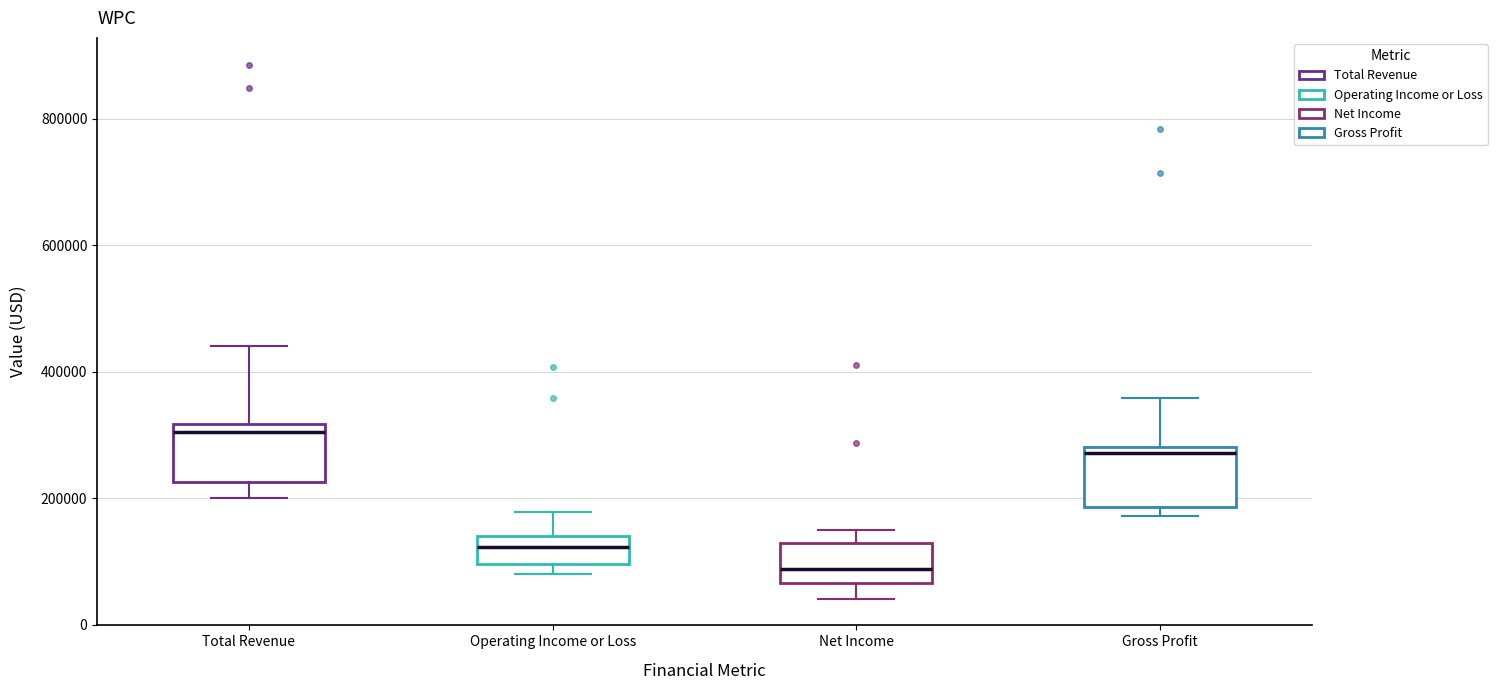

Reading left to right, read every box against the y-axis: the position of its median line, the range the box covers, and the ends of its whiskers. The values are not printed on the chart, so give them approximately, as read against the axis.

Total Revenue: median 300000, box 220000 to 320000, whiskers 200000 to 440000
Operating Income or Loss: median 120000, box 100000 to 140000, whiskers 80000 to 180000
Net Income: median 80000, box 60000 to 120000, whiskers 40000 to 140000
Gross Profit: median 280000 (just below the box's upper edge), box 180000 to 280000, whiskers 180000 (just below the box's lower edge) to 360000